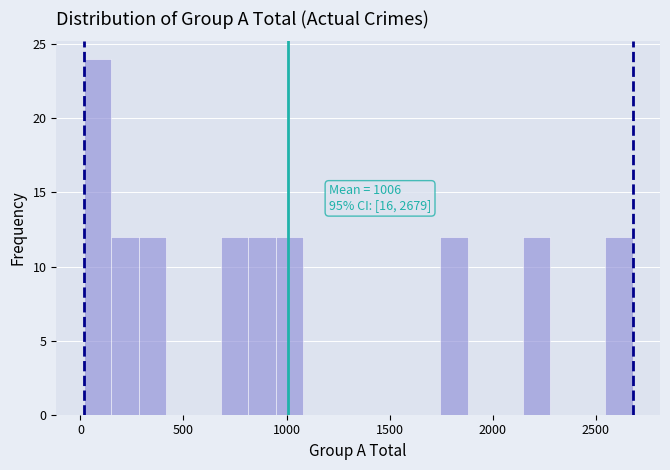

Around what value on the x-axis is the tallest bar? Give the approximate position of its centre, as read against the axis.

100